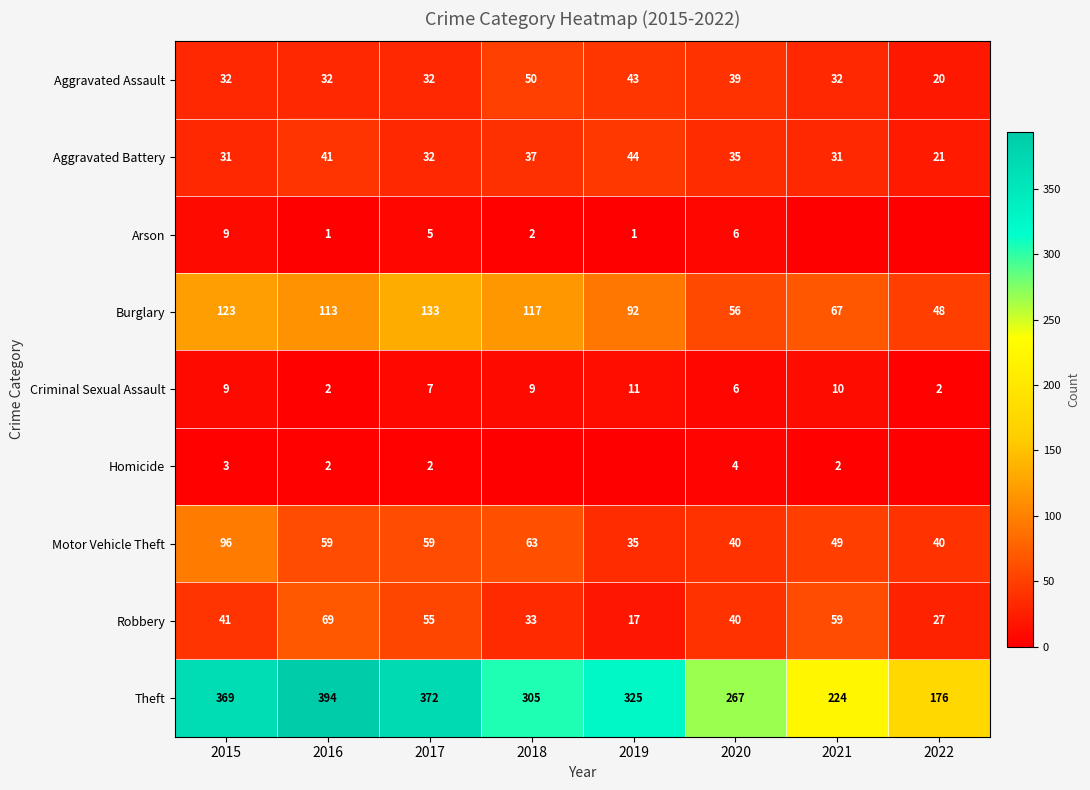

What is the spread (max minus min) of values at 2018?

305